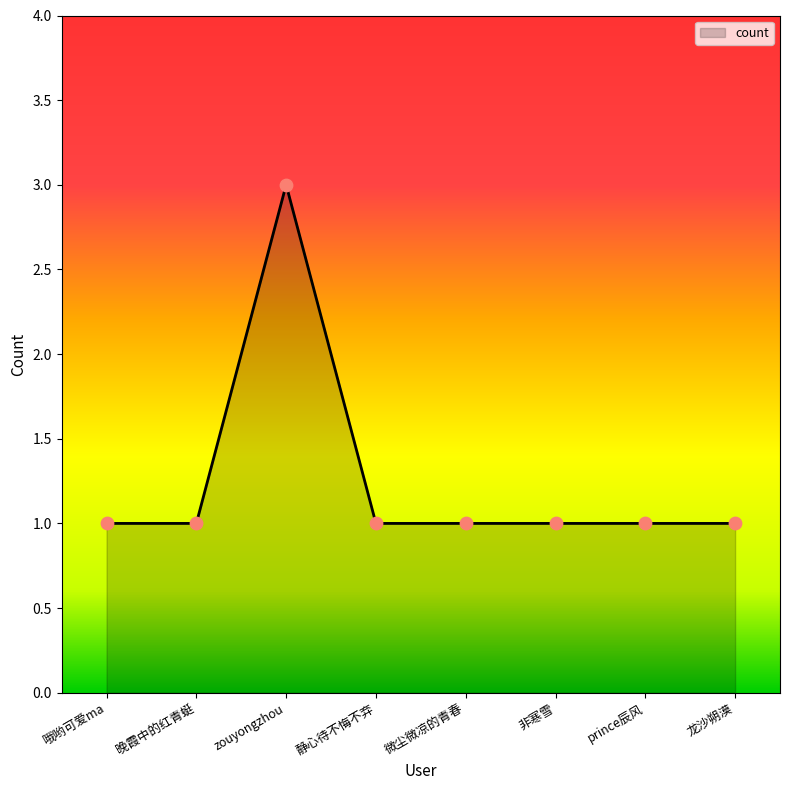

Approximately how many times larger is the value at 非寒雪 compared to prince辰风?

1.0